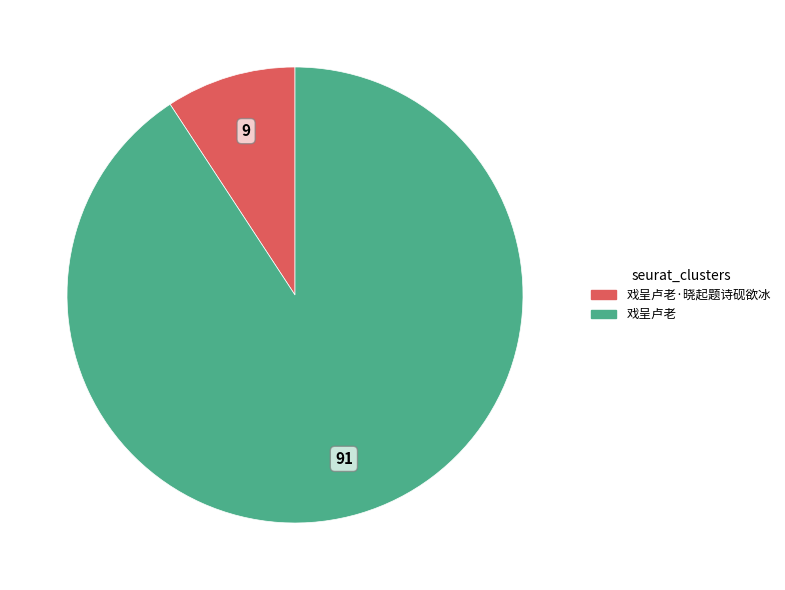

The 戏呈卢老·晓起题诗砚欲冰 slice represents 15% of the pie. True or false?

False